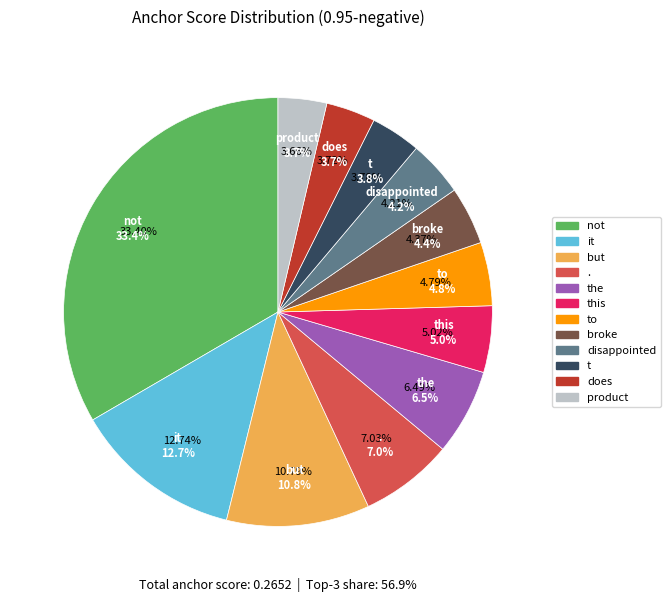

The . slice represents 18% of the pie. True or false?

False